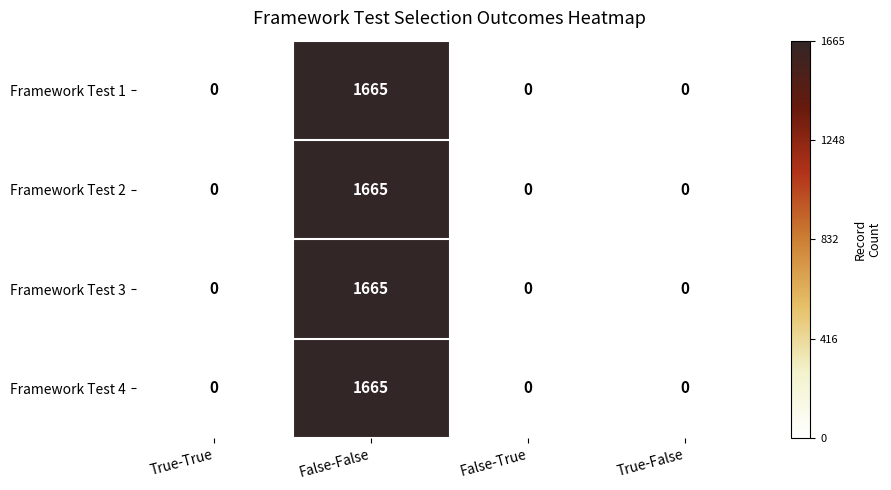

The value of Framework Test 3 at False-True is 0. True or false?

True